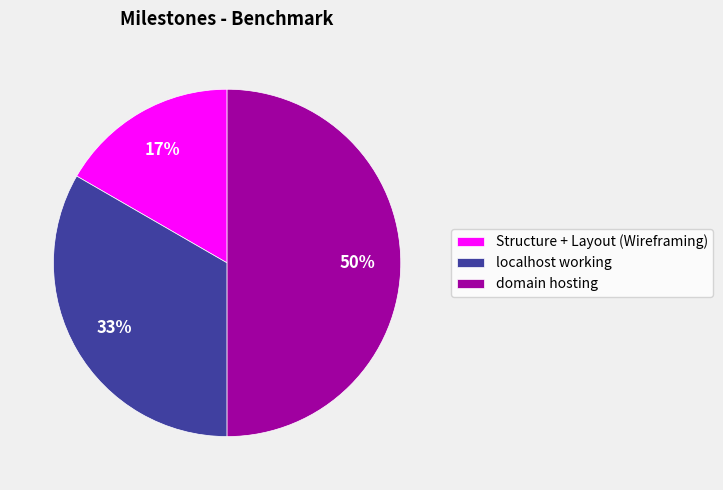

Is localhost working the majority of the pie?

No